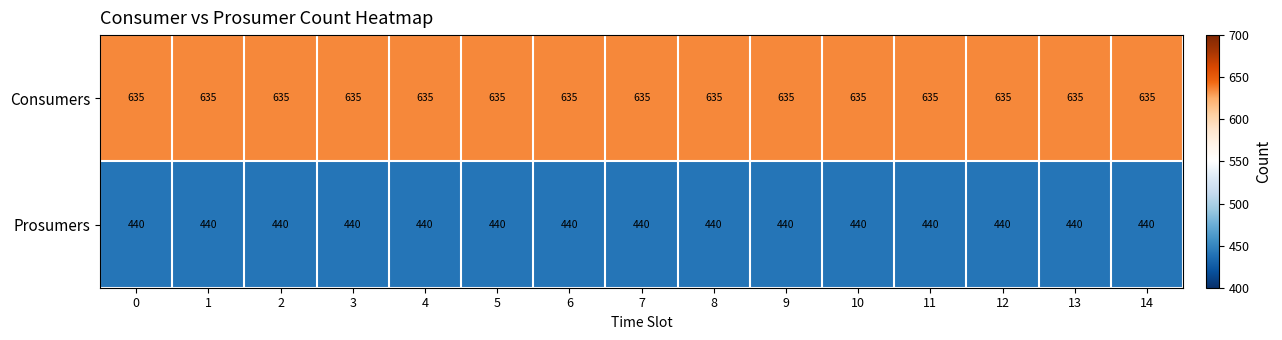

Which series has the largest total across all categories?

Consumers